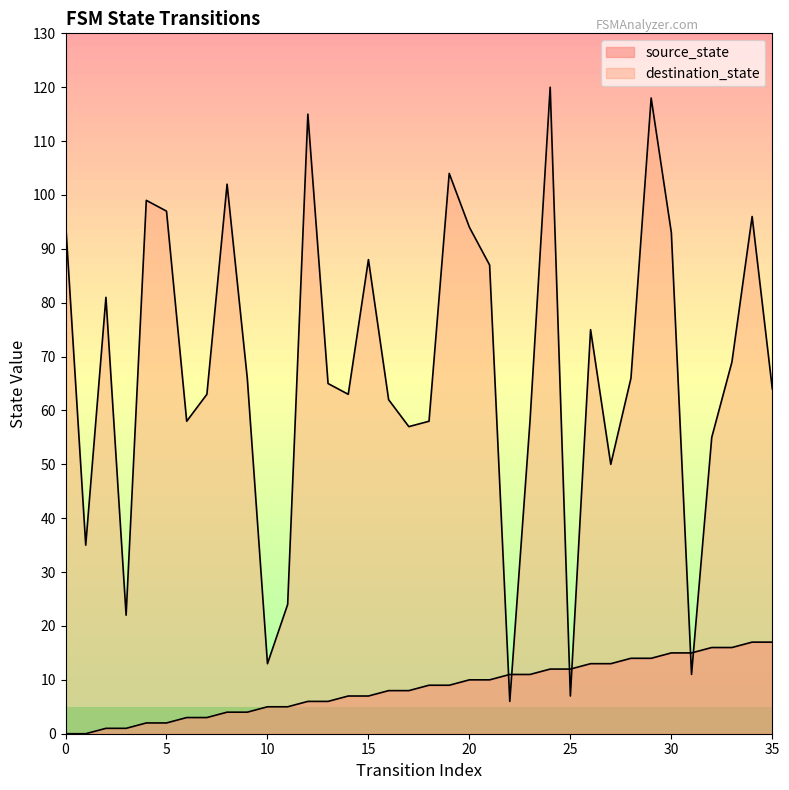

How many data points in destination_state are above 66?

16